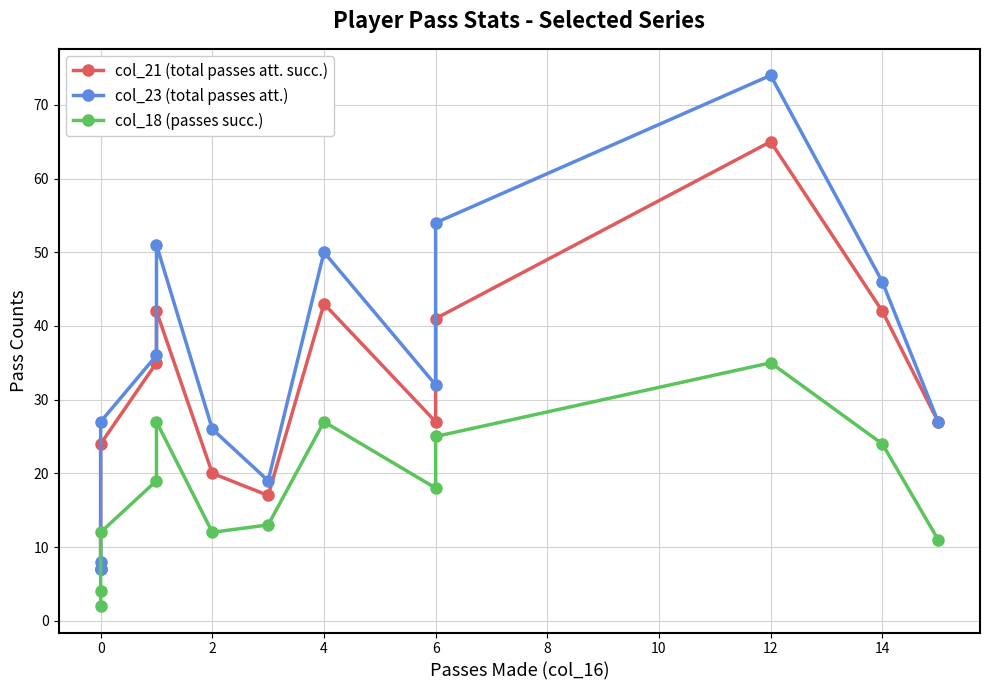

Rank the series at 0 from lowest to highest value.

col_18 (passes succ.), col_21 (total passes att. succ.), col_23 (total passes att.)